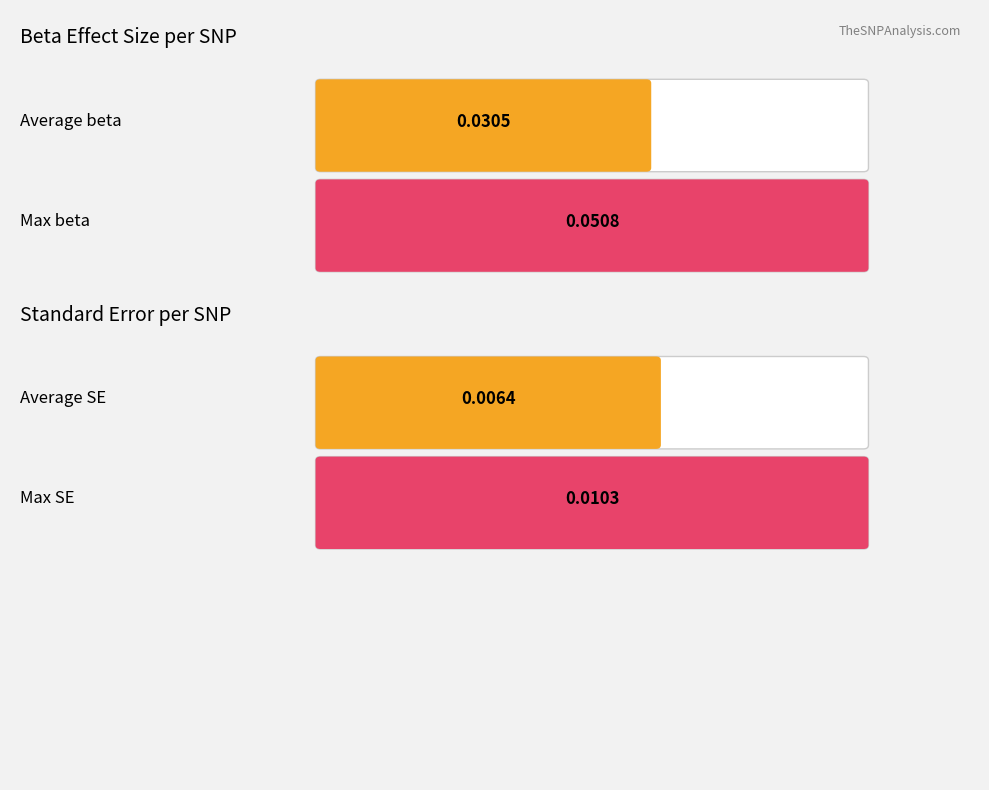

Does the chart contain stacked bars?

No